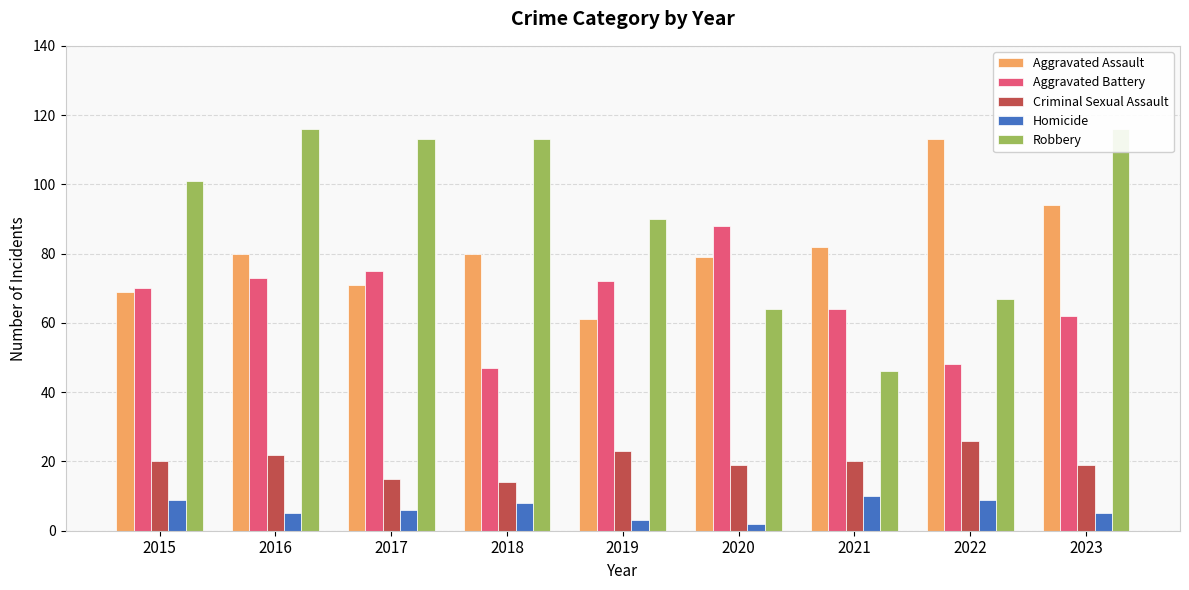

Reading left to right, list all the values displayed in this chart.

Aggravated Assault: 2015=69	2016=80	2017=71	2018=80	2019=61	2020=79	2021=82	2022=113	2023=94
Aggravated Battery: 2015=70	2016=73	2017=75	2018=47	2019=72	2020=88	2021=64	2022=48	2023=62
Criminal Sexual Assault: 2015=20	2016=22	2017=15	2018=14	2019=23	2020=19	2021=20	2022=26	2023=19
Homicide: 2015=9	2016=5	2017=6	2018=8	2019=3	2020=2	2021=10	2022=9	2023=5
Robbery: 2015=101	2016=116	2017=113	2018=113	2019=90	2020=64	2021=46	2022=67	2023=116